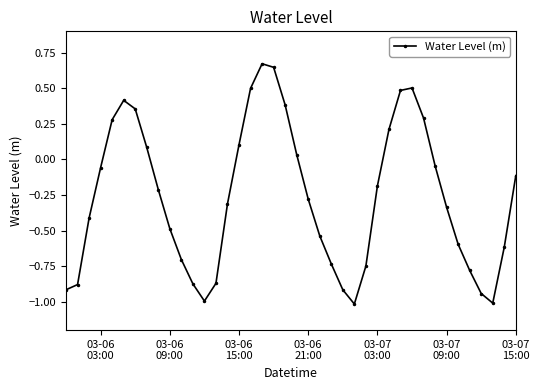

How many interior local peaks (higher than both neighbors) does the data have?

3